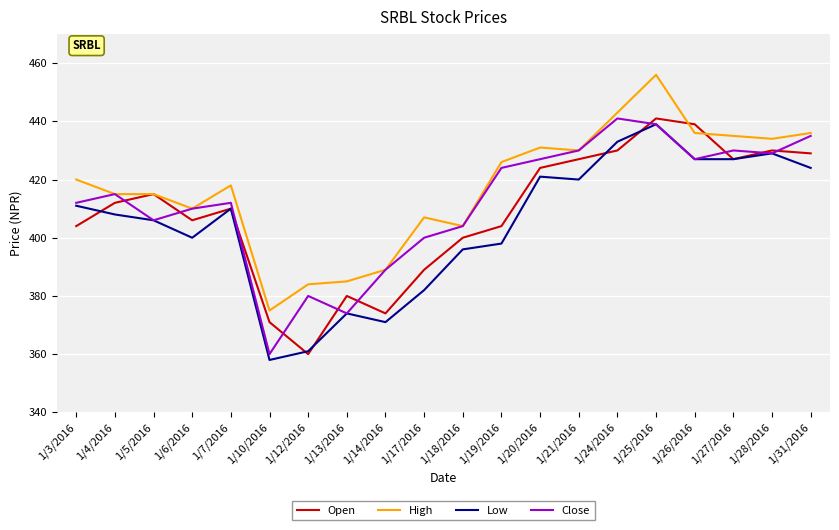

Is the value of Open at 1/5/2016 greater than the value of High at 1/6/2016?

Yes